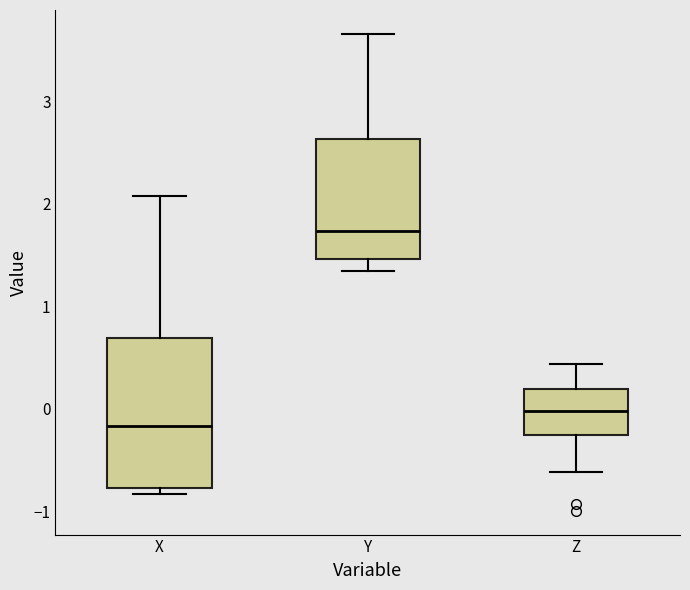

Which box has the highest median line?

Y